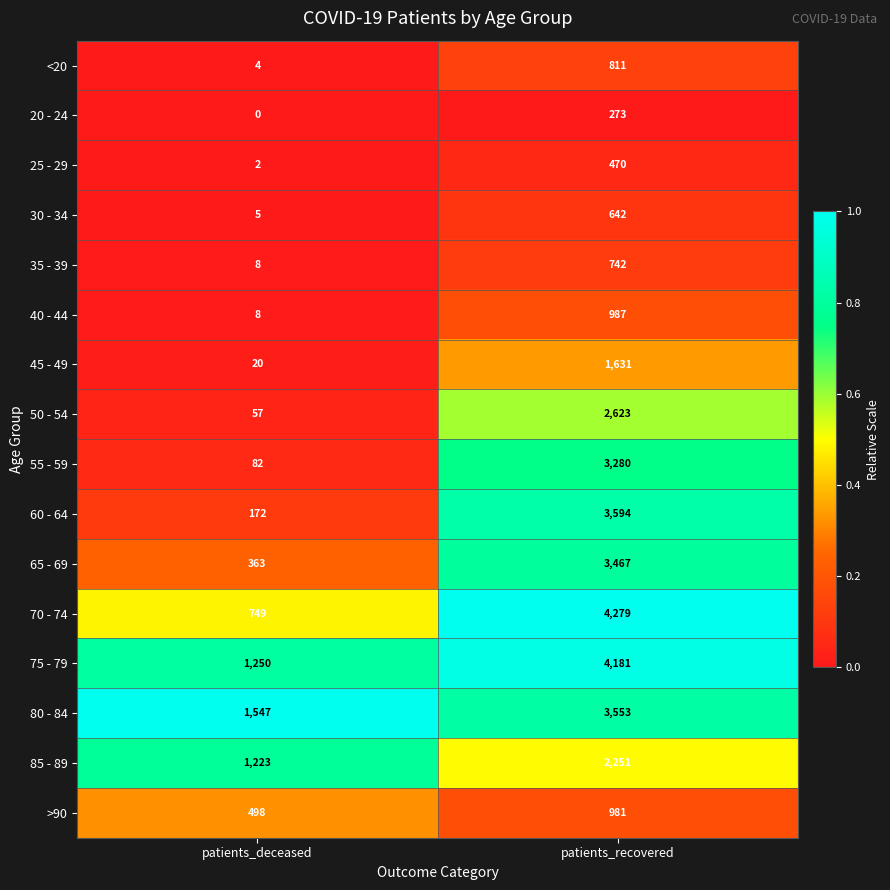

What is the total value across all series at patients_deceased?

5988